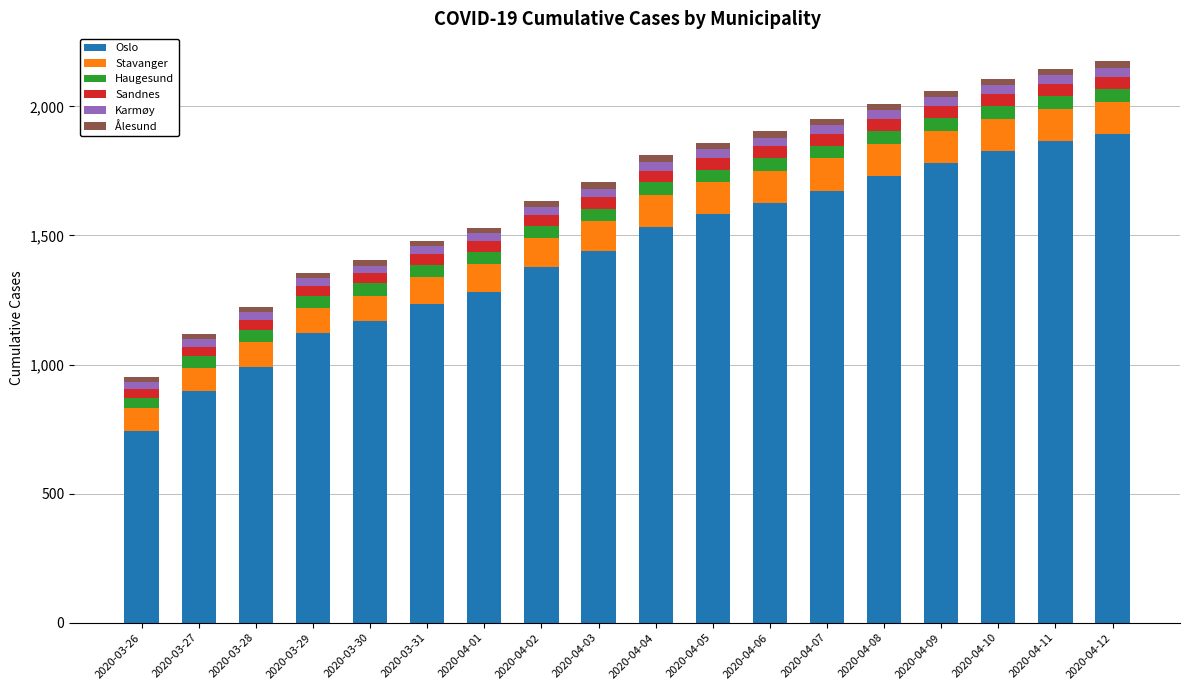

What is the difference between the maximum and minimum values in the Oslo series?

1150